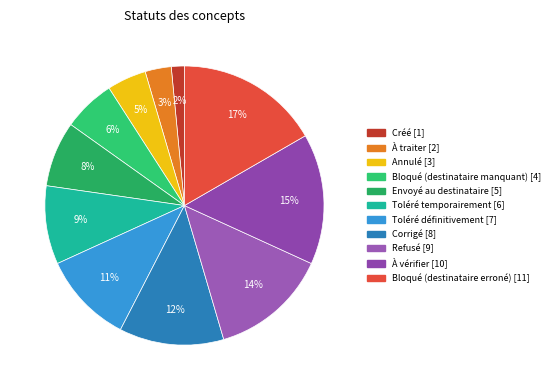

Count the number of slices in the pie.

11